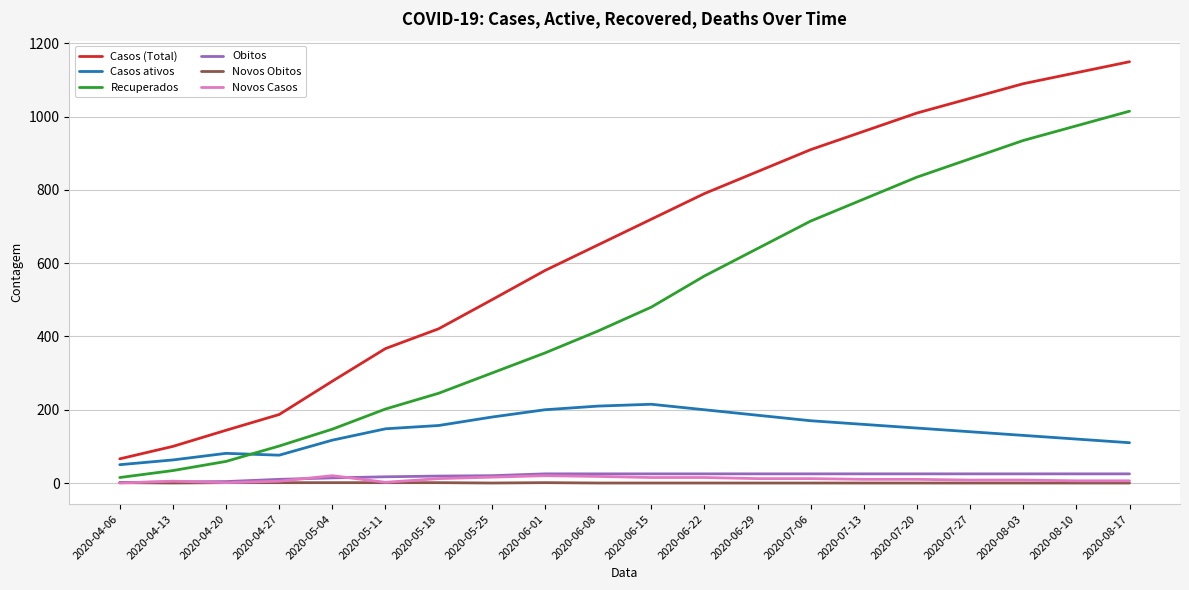

Which series has the largest range (max minus min)?

Casos (Total)